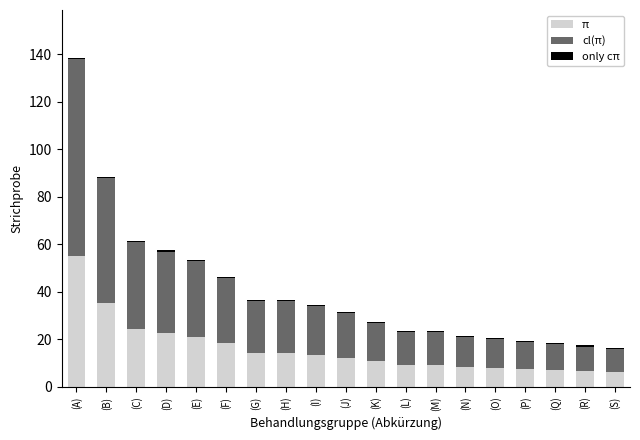

At which label does π reach its peak?

(A)